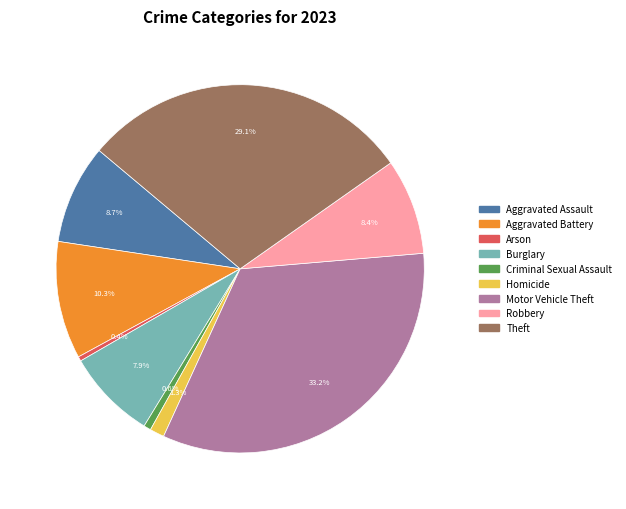

Between Motor Vehicle Theft and Arson, which is larger?

Motor Vehicle Theft